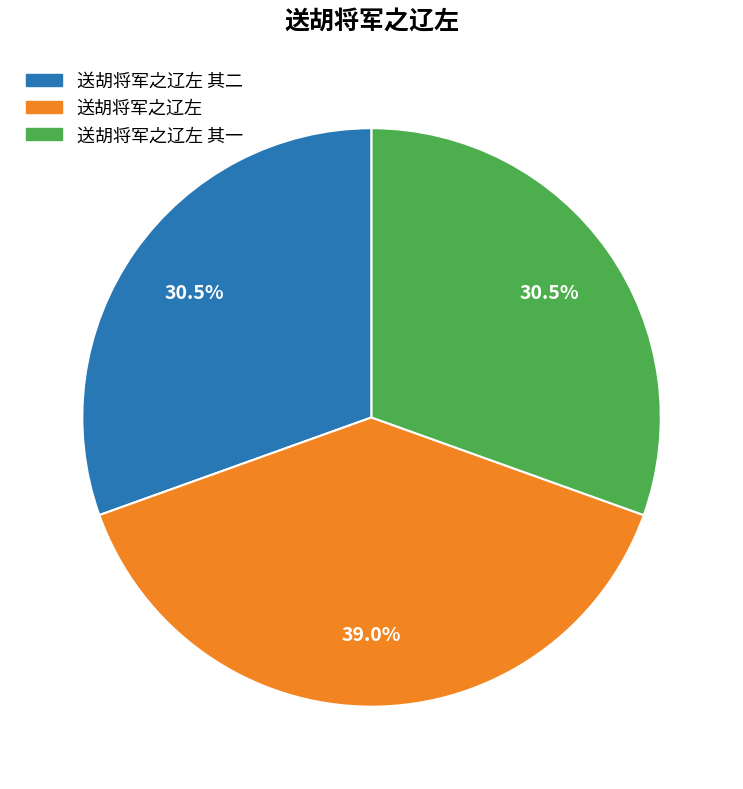

Is there any slice that represents more than half of the pie?

No